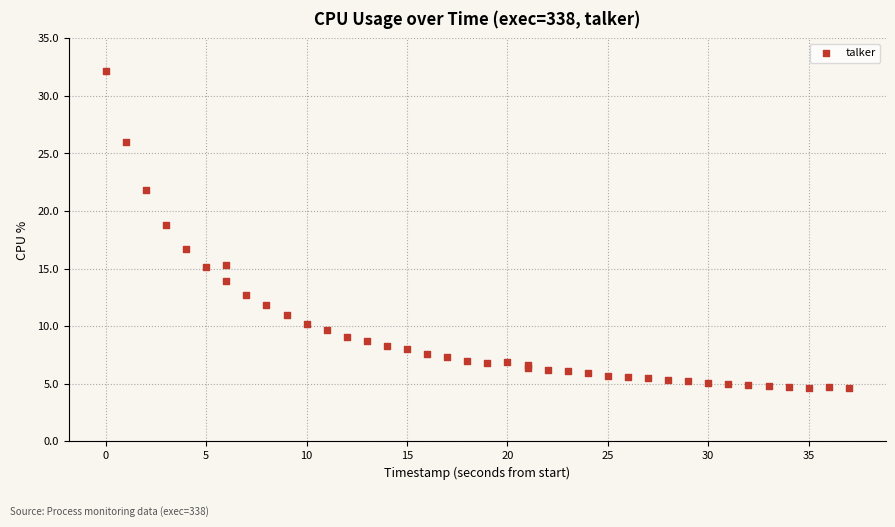

What Y value in the scatter plot is closest to 18?

18.8